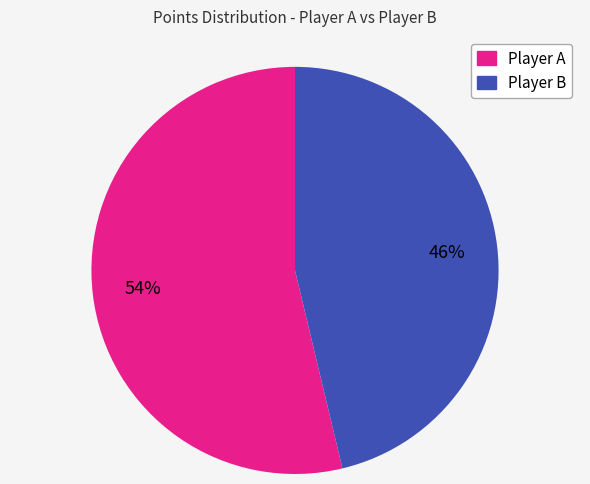

To the nearest percent, what is the average slice percentage?

50%